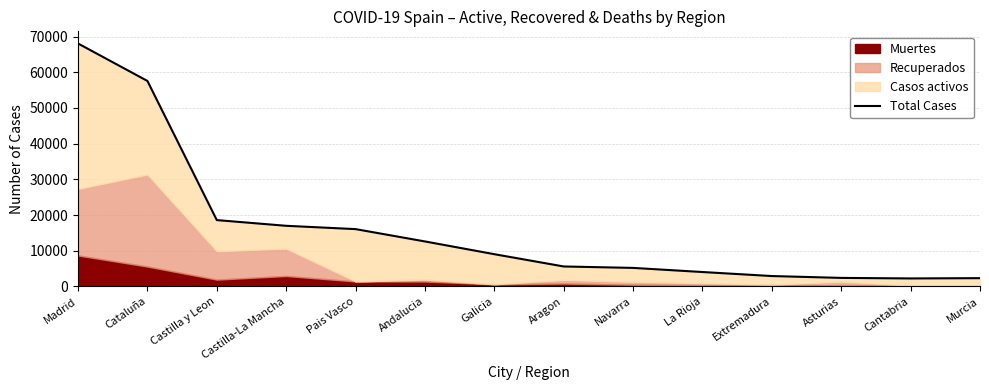

Between Galicia and Cataluña, which is larger?

Cataluña